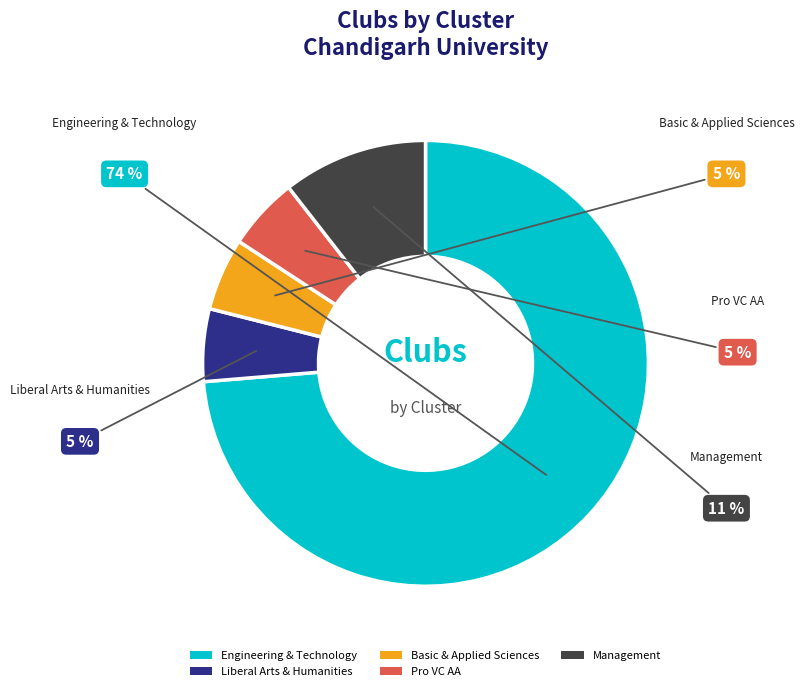

How many segments does this pie chart have?

5